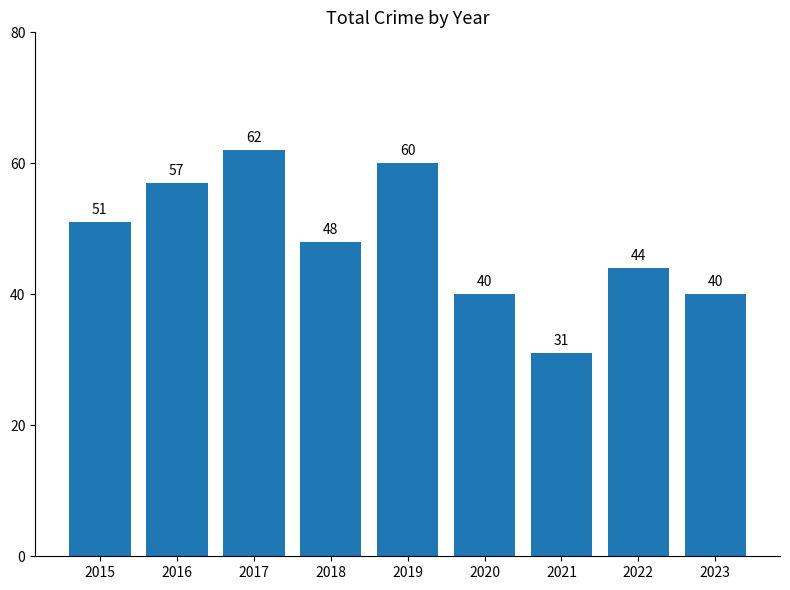

How many data points does each series have?

9